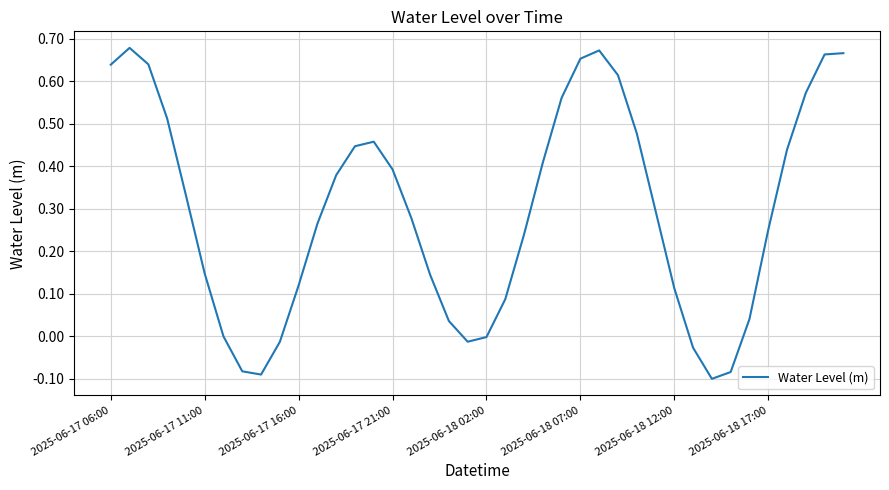

How many lines are shown in the chart?

1